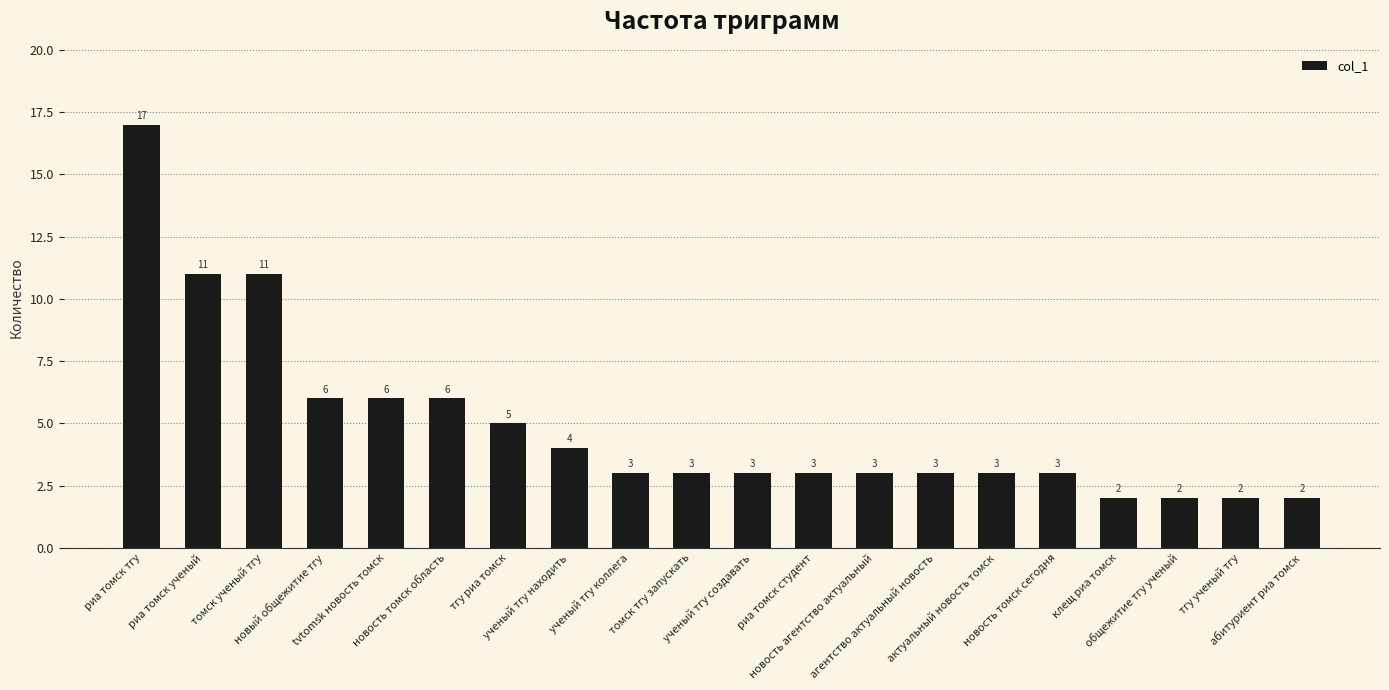

What is the minimum value shown in the chart?

2